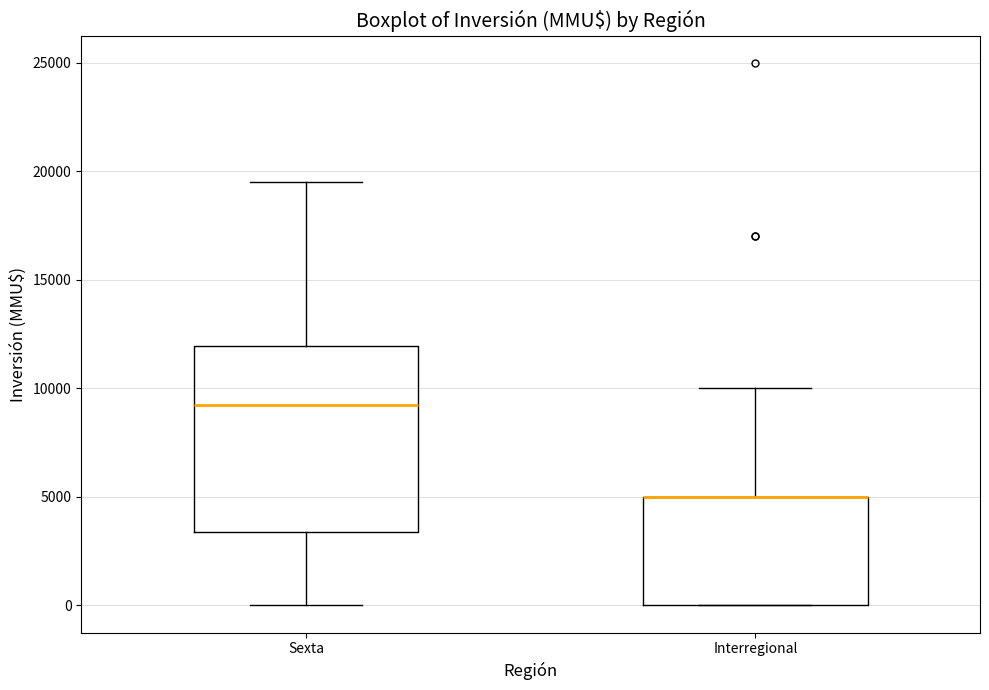

Where is the lower edge of the box for Interregional on the y-axis? The values are not printed on the chart, so give them approximately, as read against the axis.

0